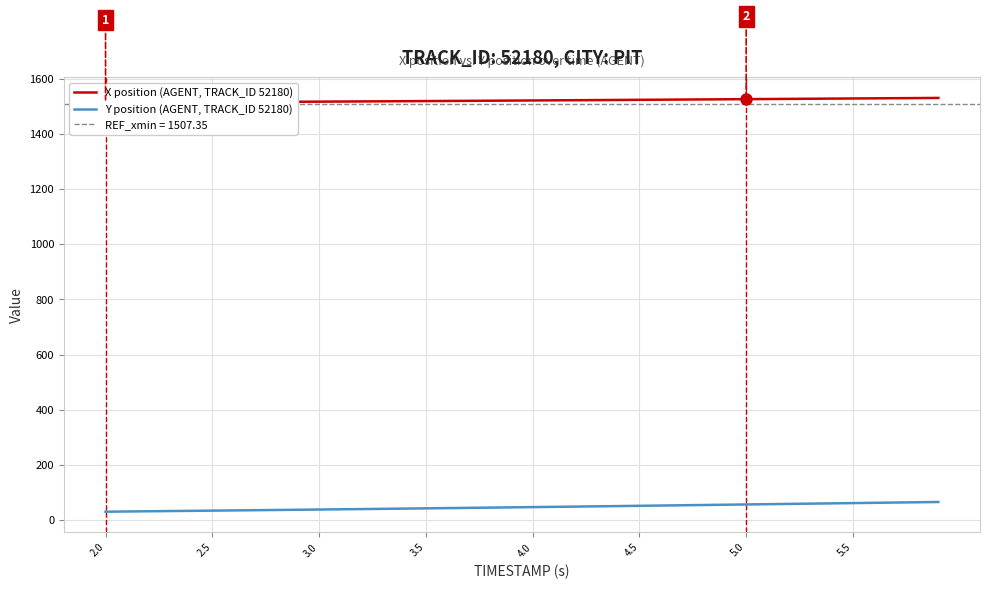

What is the maximum value for Y position (AGENT, TRACK_ID 52180)?

65.4